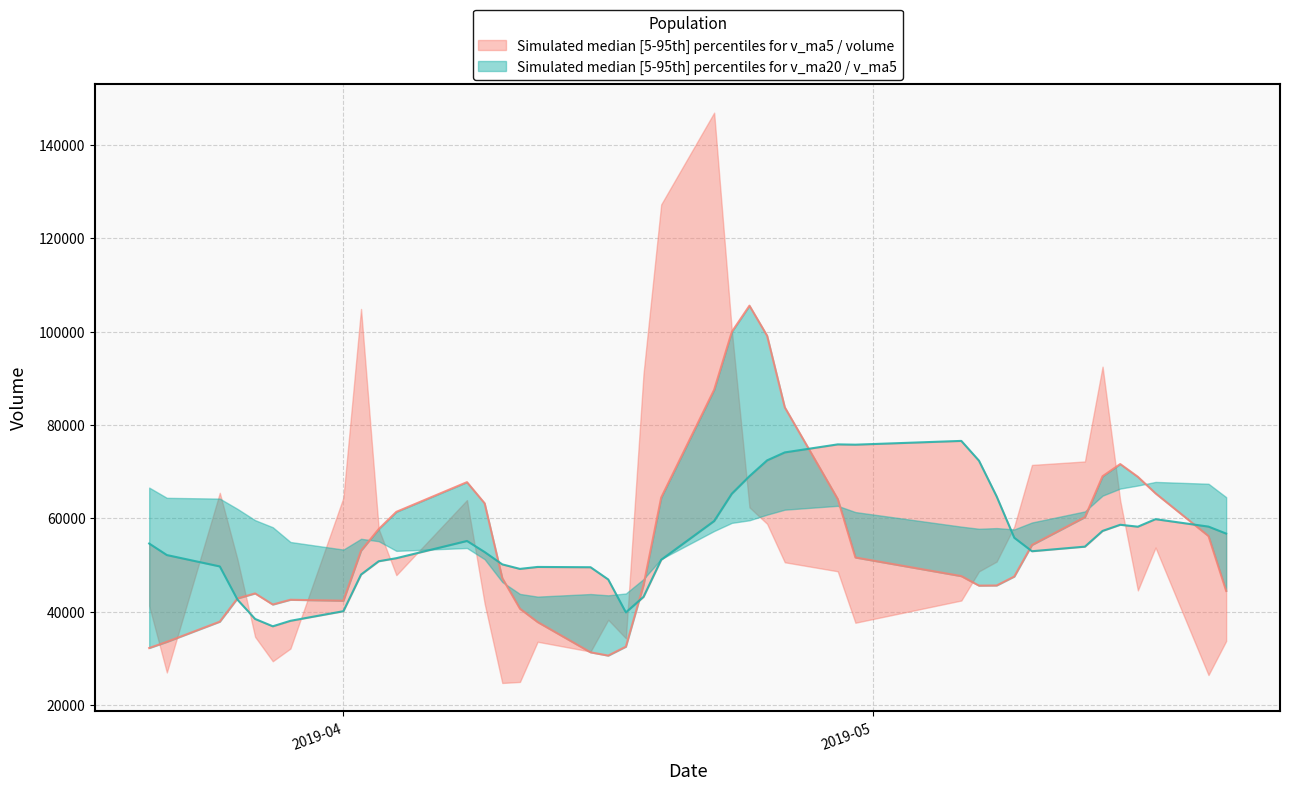

Reading right to left, transcribe all the data shown in this chart.

volume: 41275.0	26968.3	65461.4	51200.9	34598.2	29372.3	32088.3	64405.8	104856.4	57725.3	47822.2	63905.2	41742.8	24716.2	24938.0	33547.4	31447.0	38251.5	34292.9	91009.3	127242.7	146911.2	100258.0	62345.1	58812.4	50577.1	48643.6	37621.1	42381.0	48630.5	50725.7	58245.0	71432.8	72175.9	92490.6	63762.2	44550.4	53732.6	26418.8	33707.8
v_ma5: 32199.6	33520.9	37848.8	42826.6	43900.8	41520.2	42544.2	42333.1	53064.2	57689.6	61379.6	67743.0	63210.4	47182.3	40624.9	37769.9	31278.3	30580.0	32495.4	45709.6	64448.7	87541.5	99942.8	105553.3	99113.9	83780.8	64127.3	51599.9	47607.1	45570.7	45600.4	47520.7	54283.0	60242.0	69014.0	71621.3	68882.4	65342.3	56190.9	44434.4
v_ma10: 54590.9	52124.9	49685.2	42564.4	38431.3	36859.9	38032.6	40091.0	47945.4	50795.2	51449.9	55143.6	52771.7	50123.3	49157.2	49574.8	49510.6	46895.2	39838.8	43167.2	51109.3	59409.9	65261.4	69024.3	72411.8	74114.7	75834.4	75771.4	76580.2	72342.3	64690.6	55824.0	52941.4	53924.5	57292.3	58610.8	58201.5	59812.7	58216.5	56724.2
v_ma20: 66577.6	64384.4	64216.1	62015.4	59595.9	58082.2	54921.2	53297.9	55606.3	55087.3	53020.4	53634.2	51228.5	46343.8	43794.3	43217.3	43771.6	43493.1	43892.1	46981.2	51279.6	57276.8	59016.6	59573.8	60784.5	61844.7	62672.5	61333.3	58209.5	57754.8	57899.9	57616.9	59101.4	61474.4	64852.1	66362.8	67018.0	67792.0	67398.3	64533.2